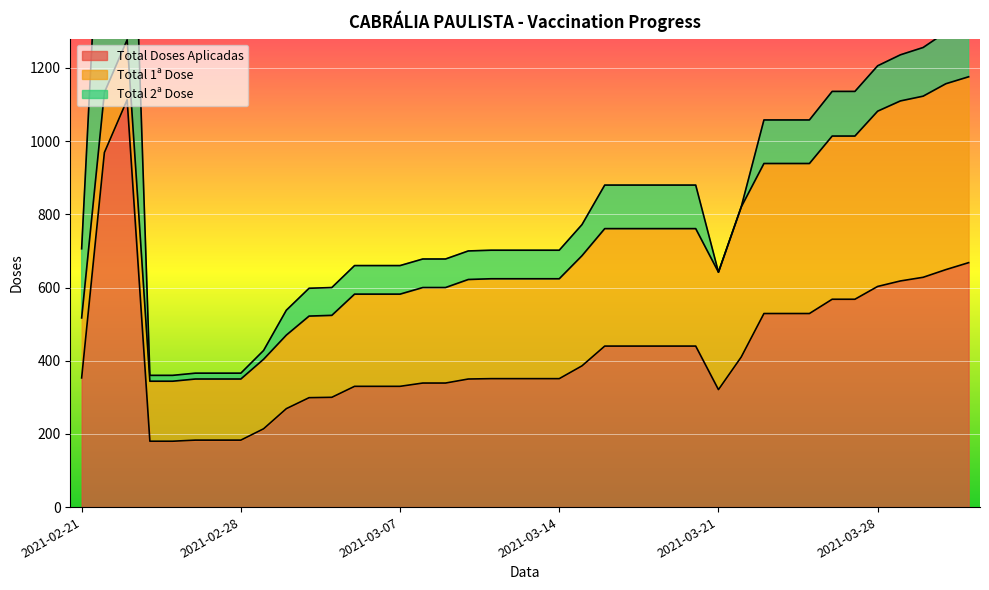

How many lines are shown in the chart?

3